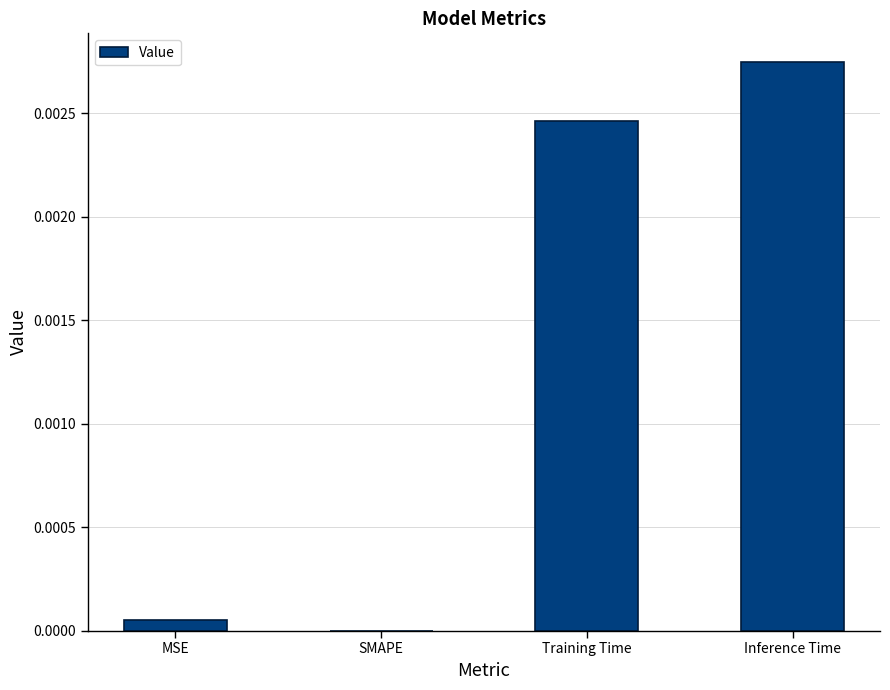

The value at MSE is 0.0. True or false?

True